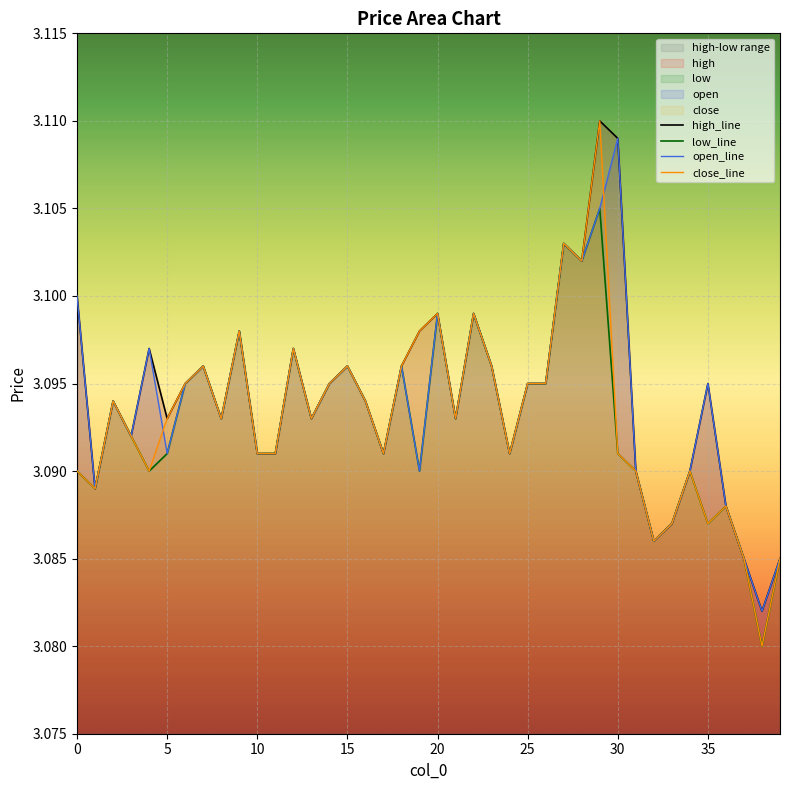

What value does the open_line series have at 12?

3.1